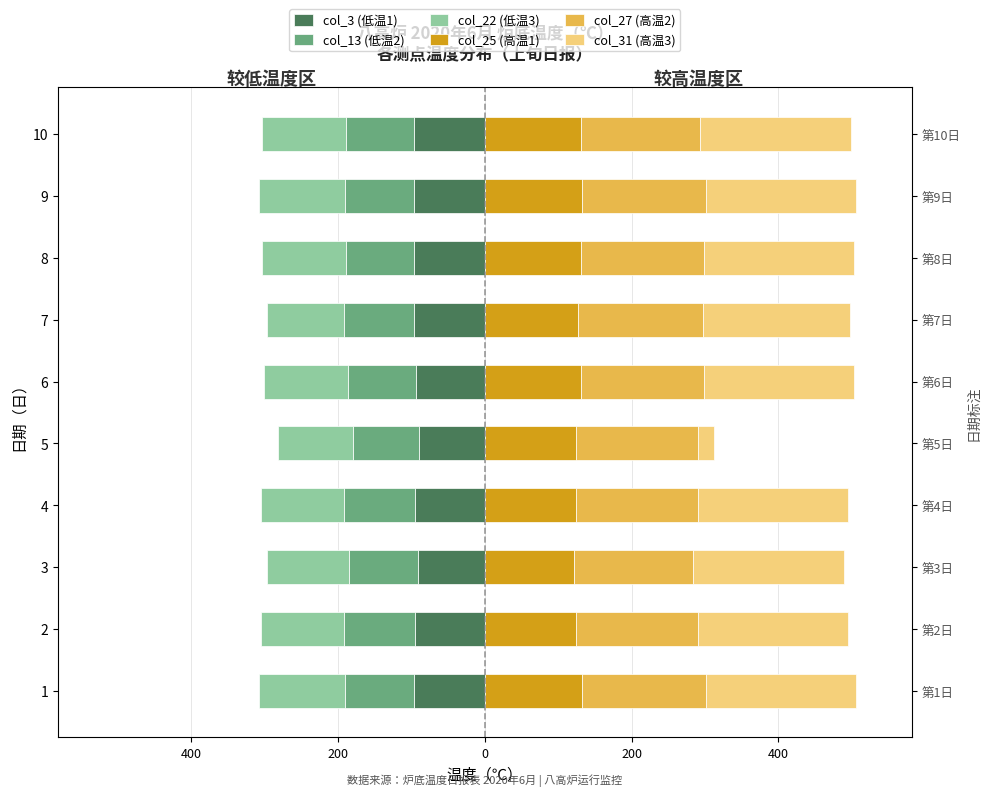

What is the difference between the maximum and minimum values in the col_25 (高温1) series?

11.0